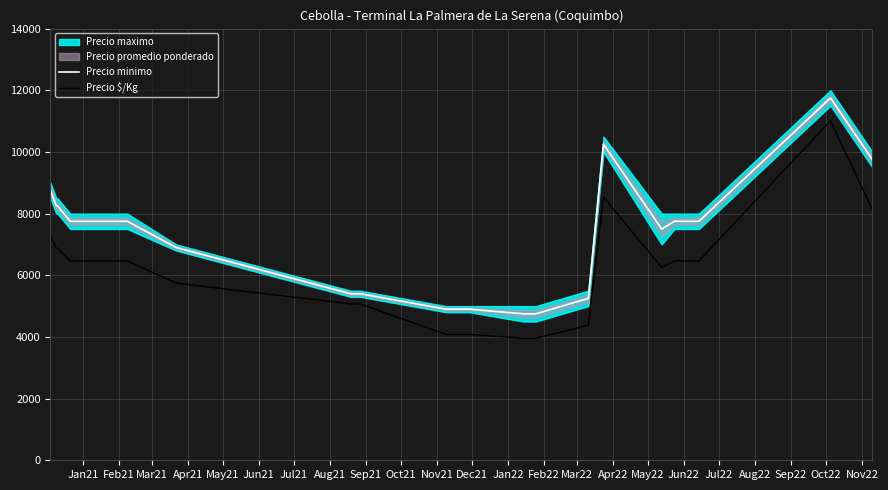

What is the minimum value shown in the chart?

3960